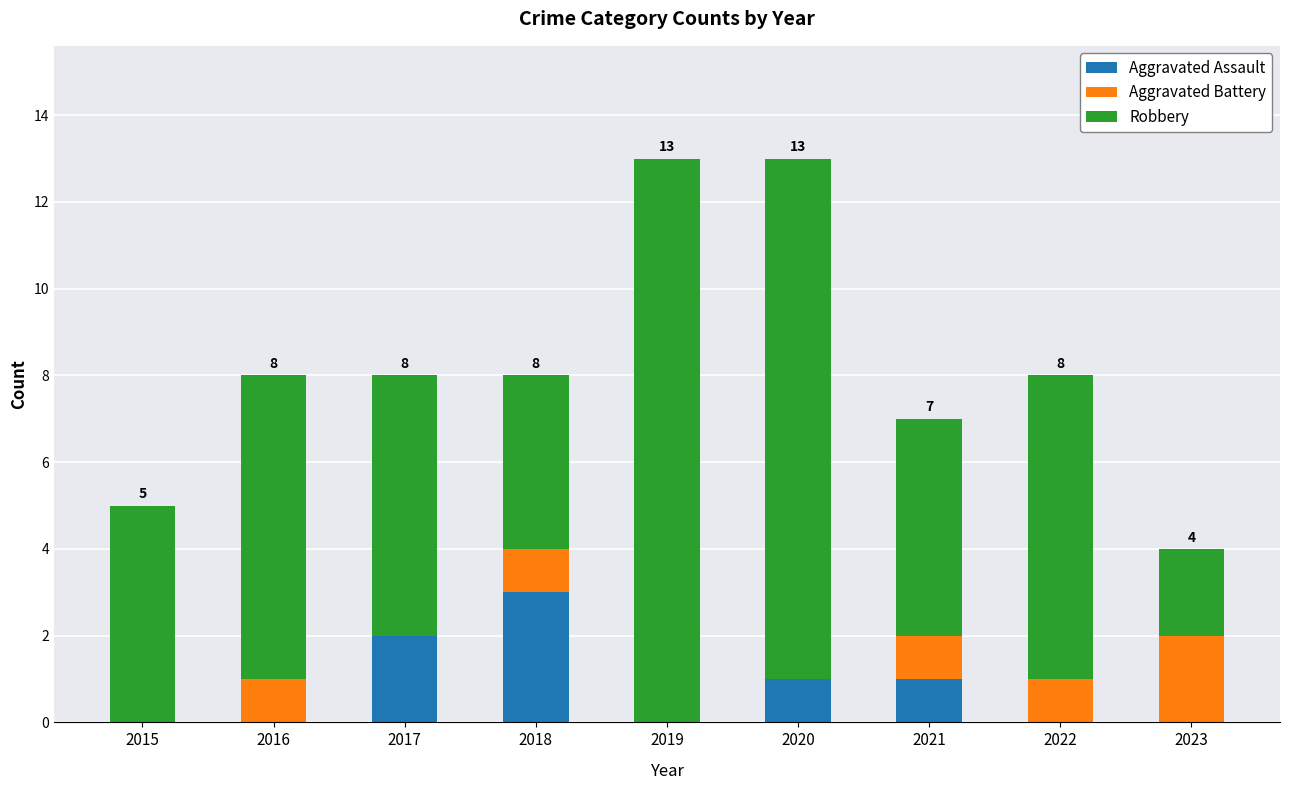

What value does the Aggravated Assault series have at 2018?

3